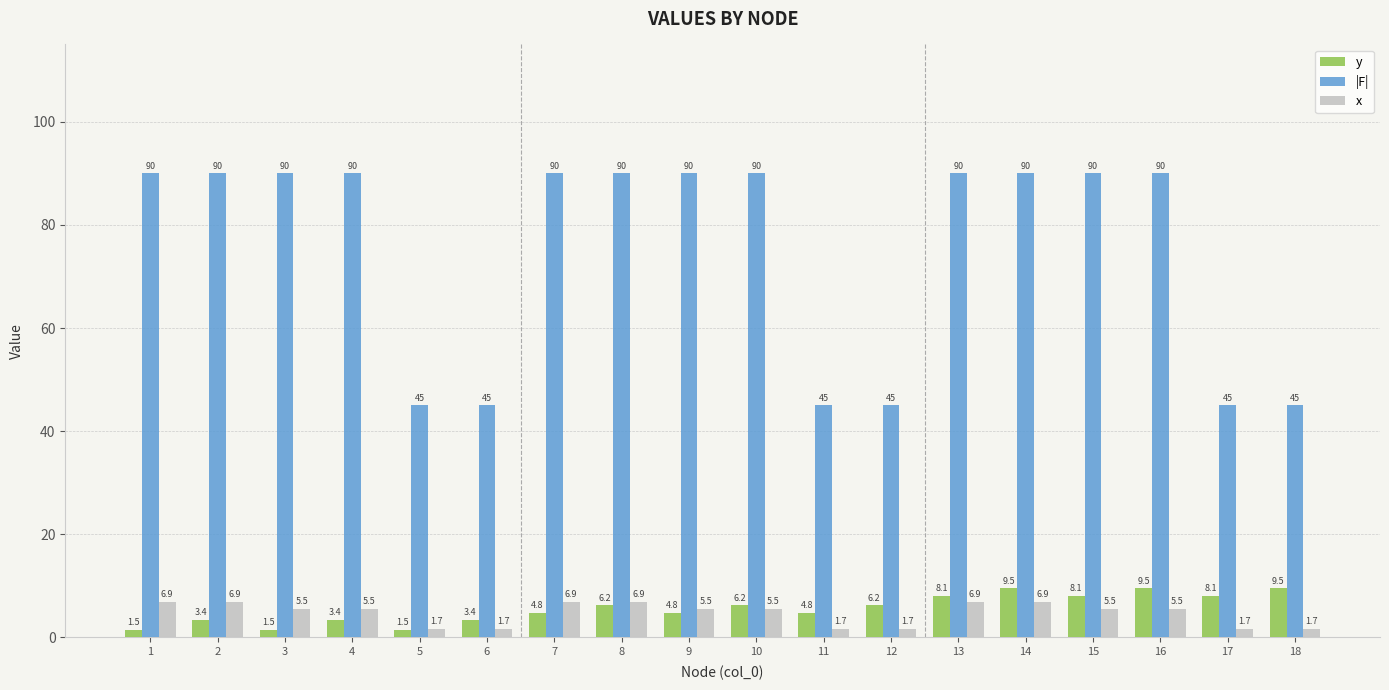

Which series has the largest range (max minus min)?

|F|